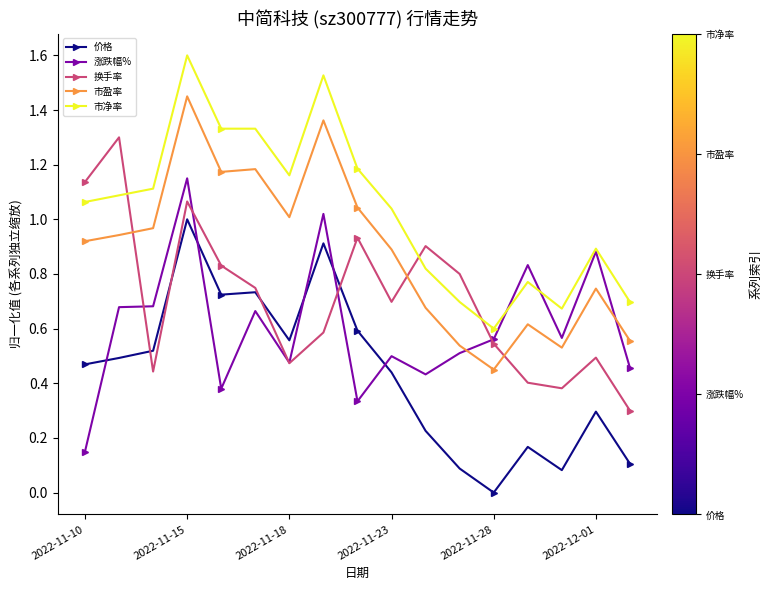

How many intersections are there between 涨跌幅% and 价格?

5